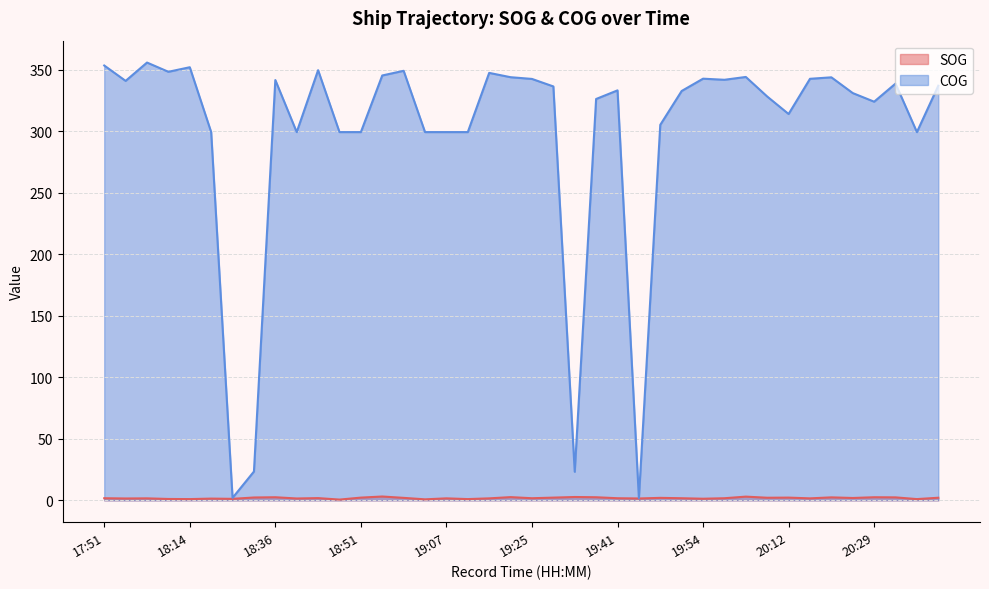

The SOG series shows 1.3 at 19:49. True or false?

False